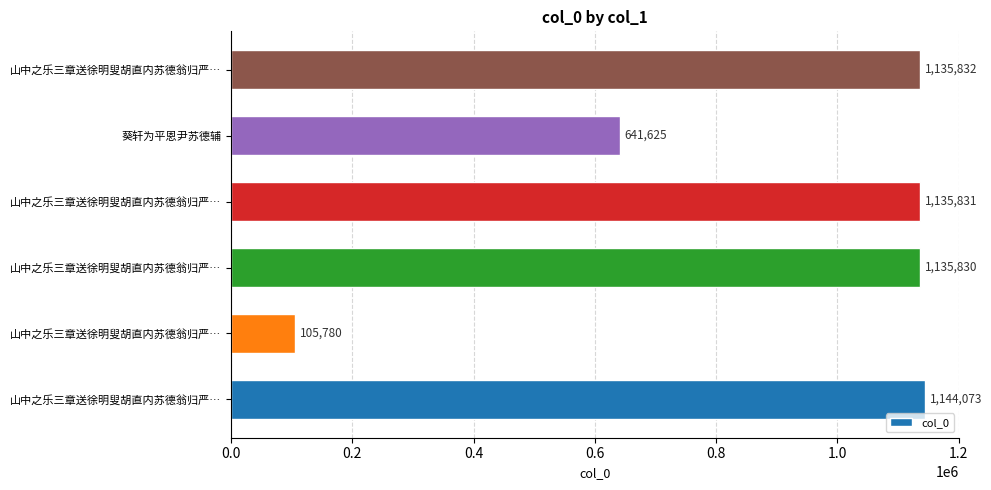

What is the maximum value shown in the chart?

1144073